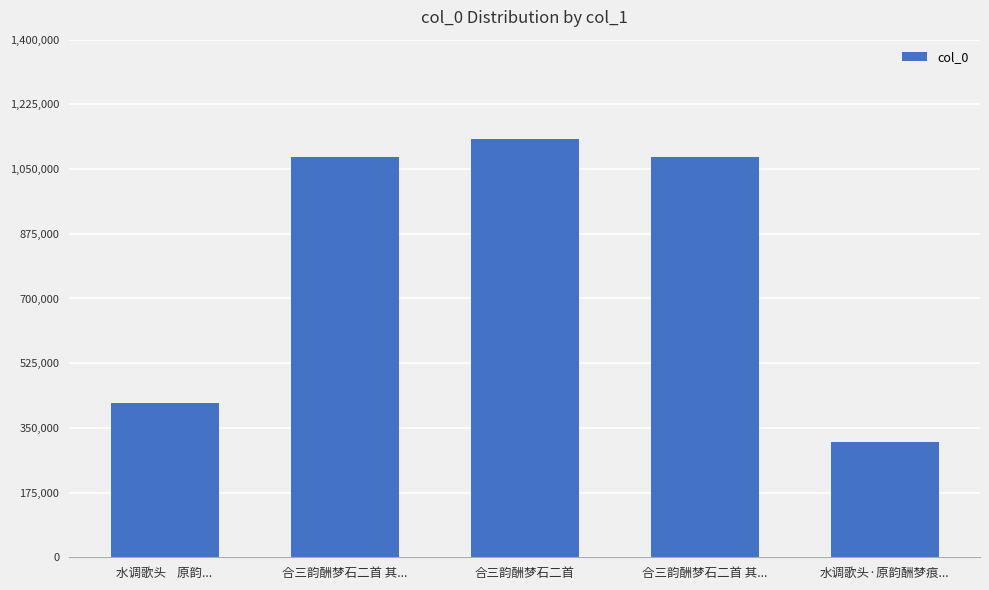

Rank the categories by value from highest to lowest.

合三韵酬梦石二首, 合三韵酬梦石二首 其..., 合三韵酬梦石二首 其..., 水调歌头    原韵..., 水调歌头·原韵酬梦痕...